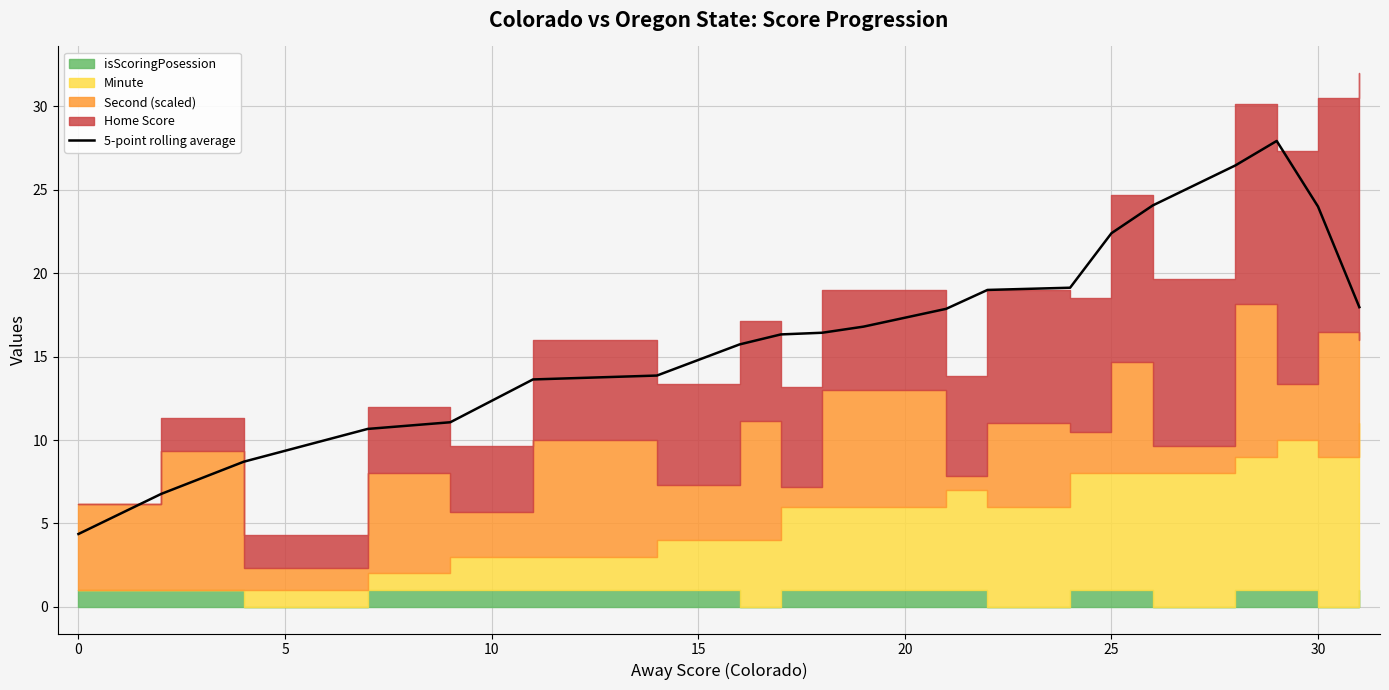

What is the maximum value for 5-point rolling average?

27.9